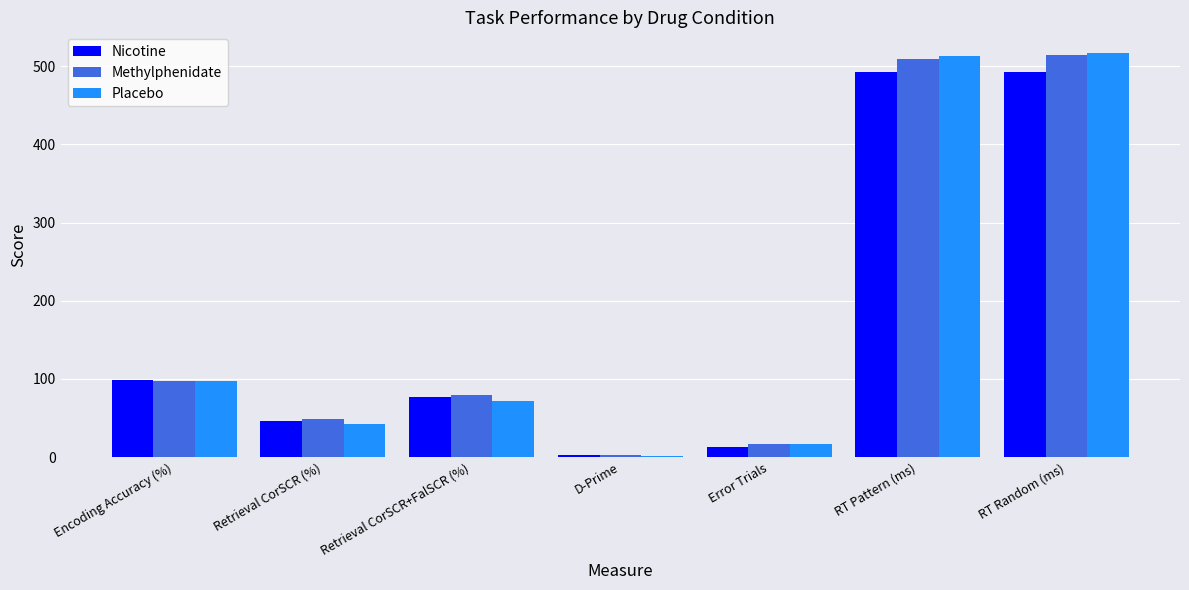

What is the greatest value displayed?

517.5